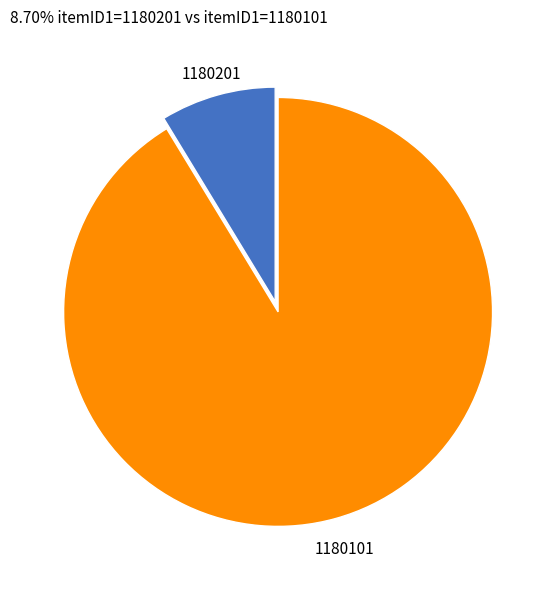

Rank the categories by value from highest to lowest.

1180101, 1180201